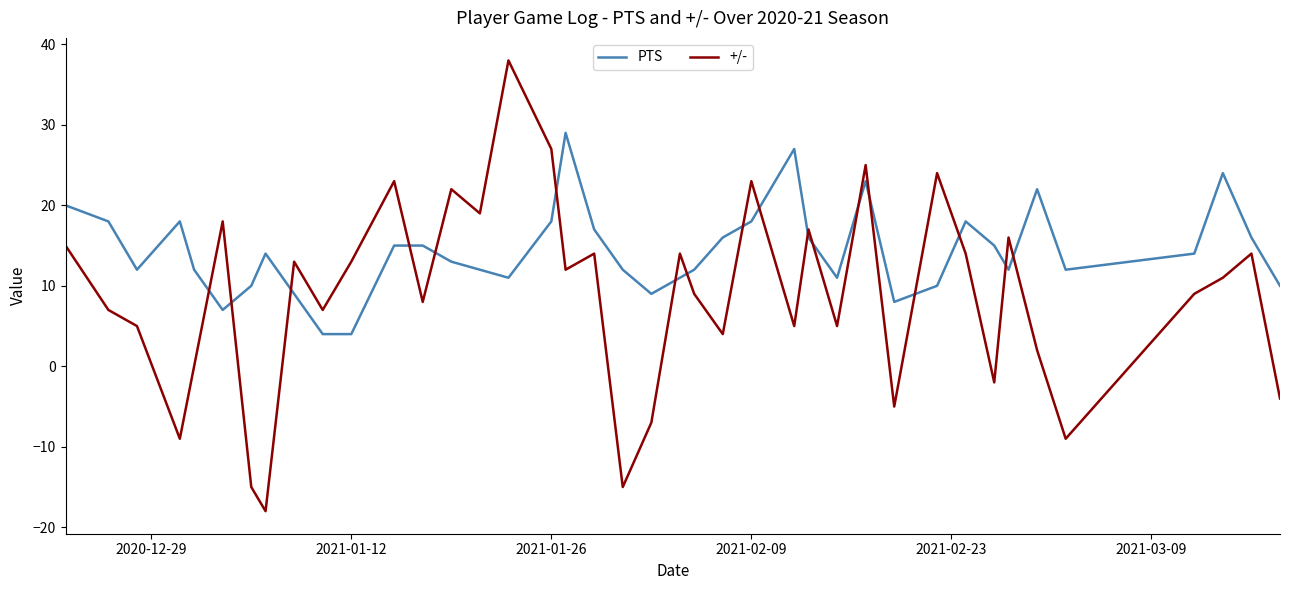

Rank the series by their maximum value, from lowest to highest.

PTS, +/-